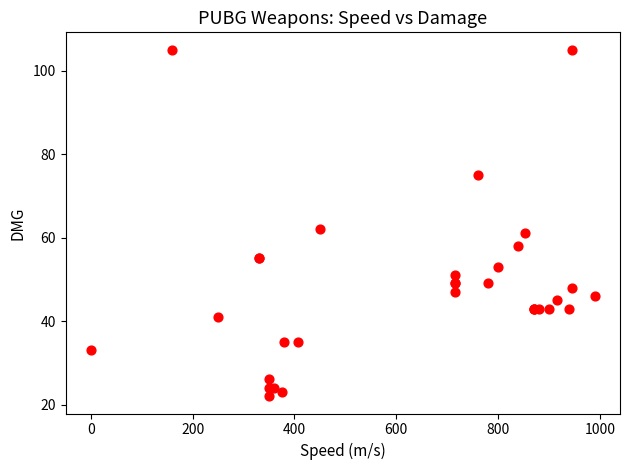

What Y value in the scatter plot is closest to 63?

62